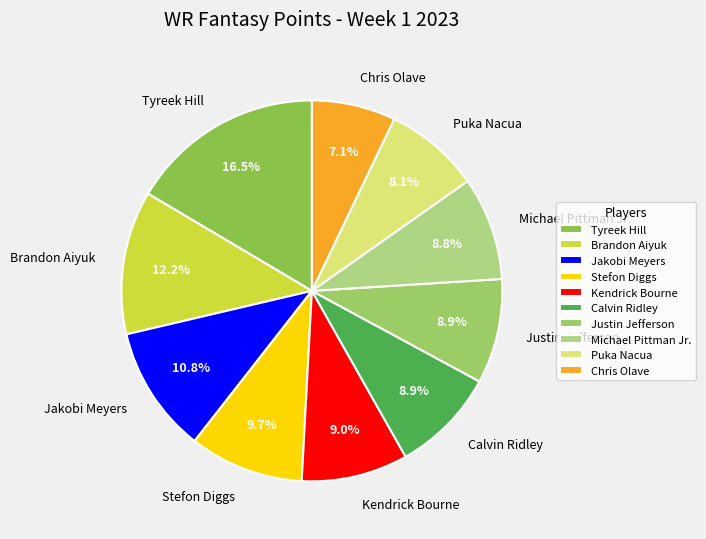

Which slice is the largest?

Tyreek Hill